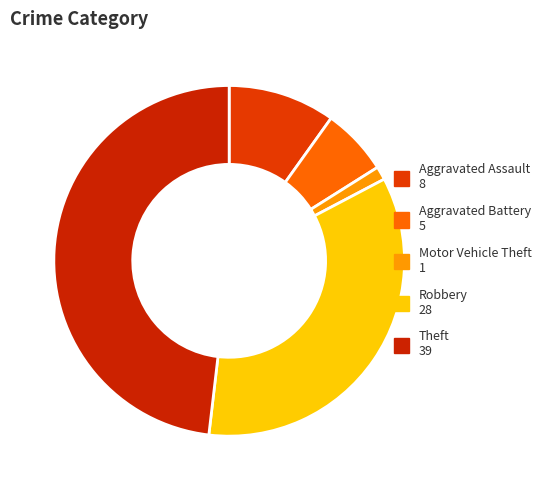

Is there any slice that represents more than half of the pie?

No